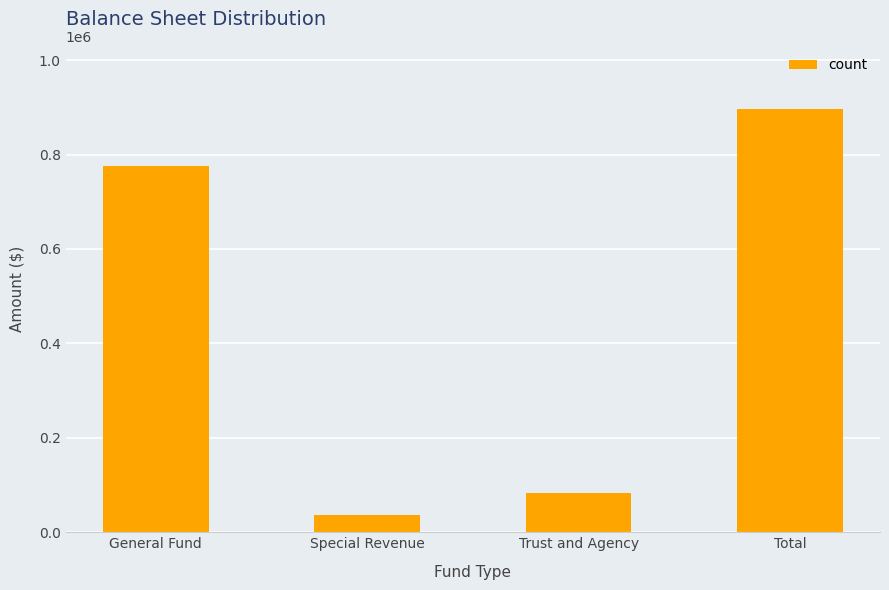

Does the chart contain stacked bars?

No